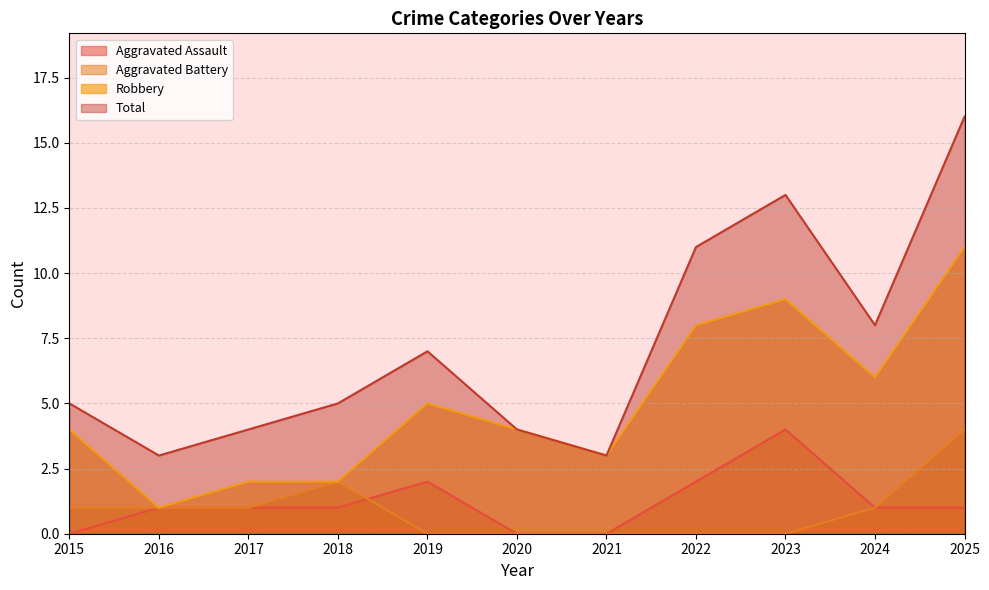

True or false: Robbery and Aggravated Battery intersect in this chart.

False